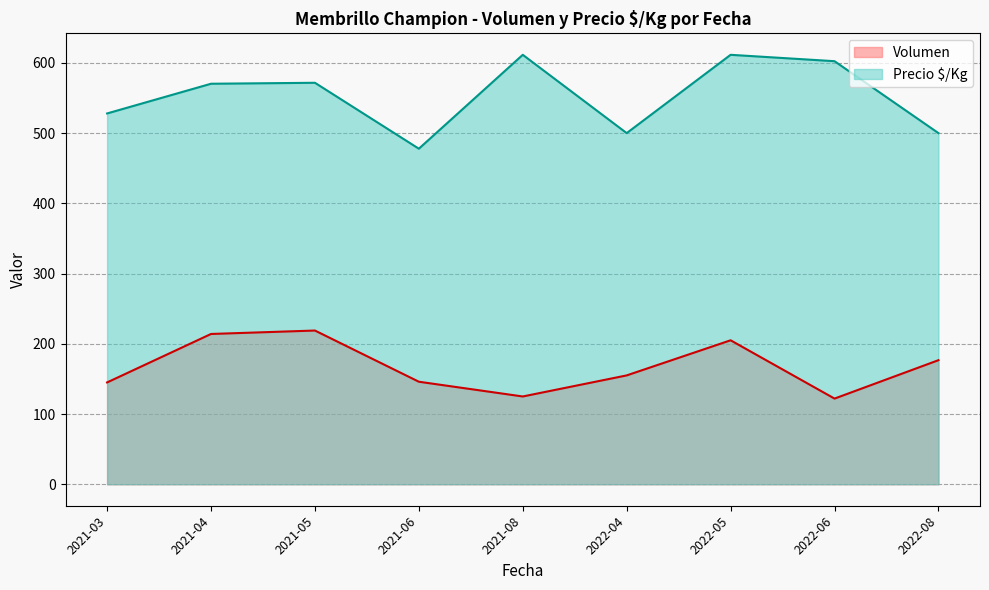

What is the difference between the maximum and minimum values in the Volumen series?

96.9